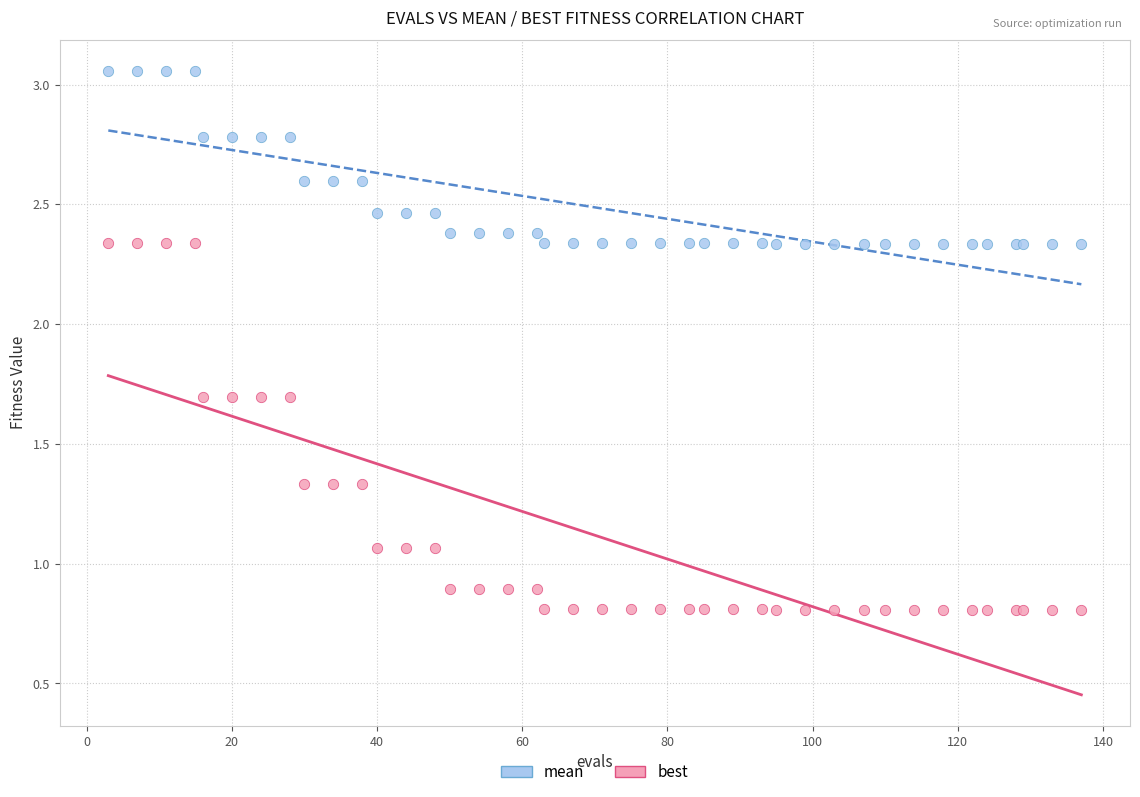

Which series contains the lowest Y value?

best